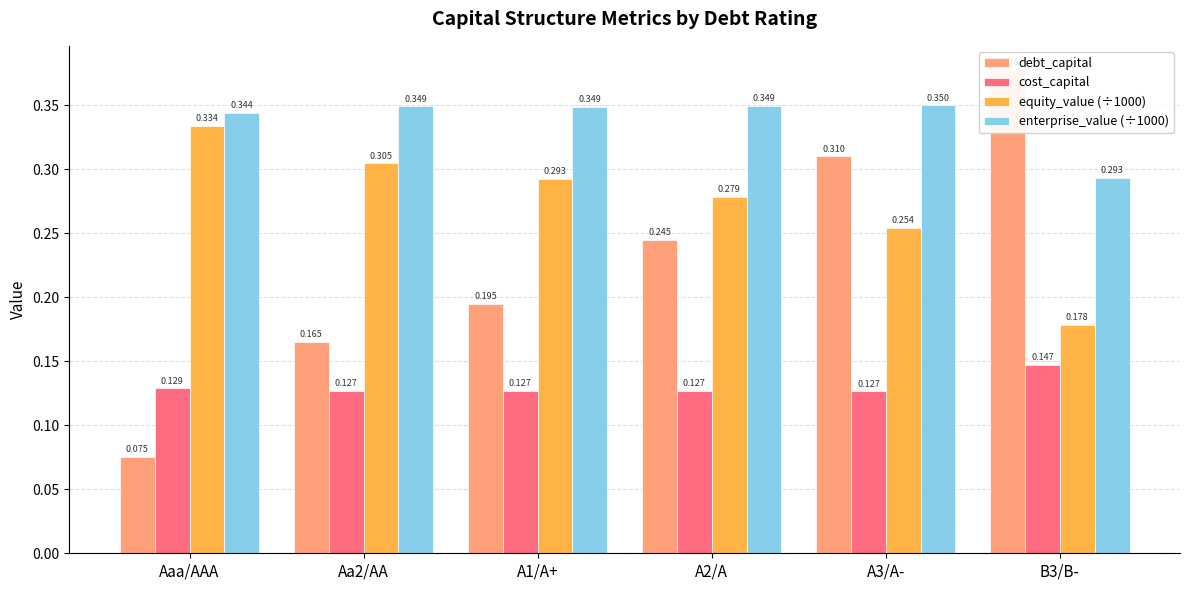

List the labels in order of enterprise_value (÷1000) value, largest first.

A3/A-, A2/A, Aa2/AA, A1/A+, Aaa/AAA, B3/B-